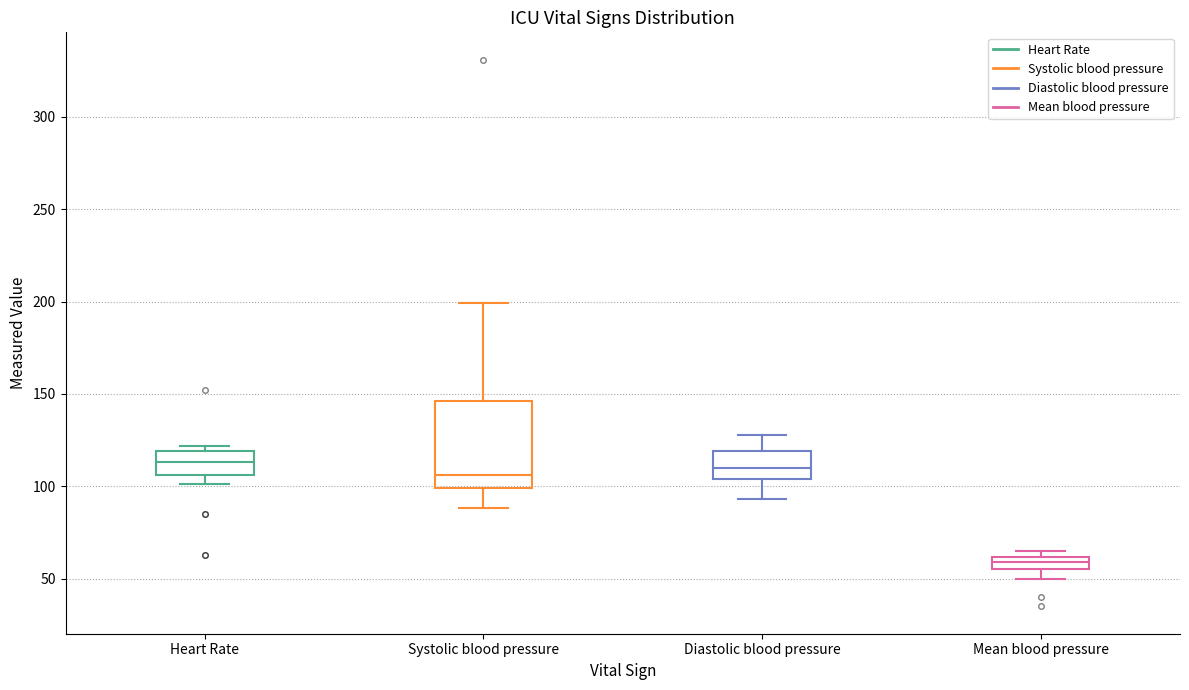

Which box is the tallest, from its lower edge to its upper edge?

Systolic blood pressure